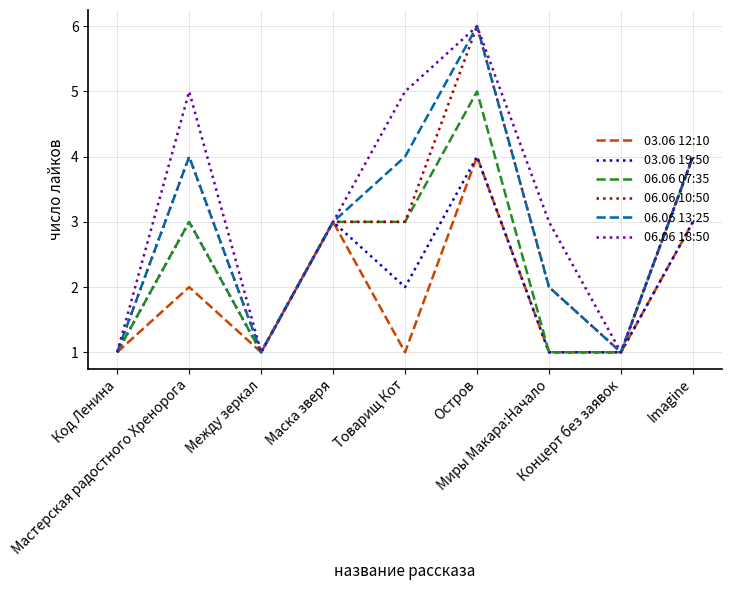

Which series has the largest total across all categories?

06.06 18:50